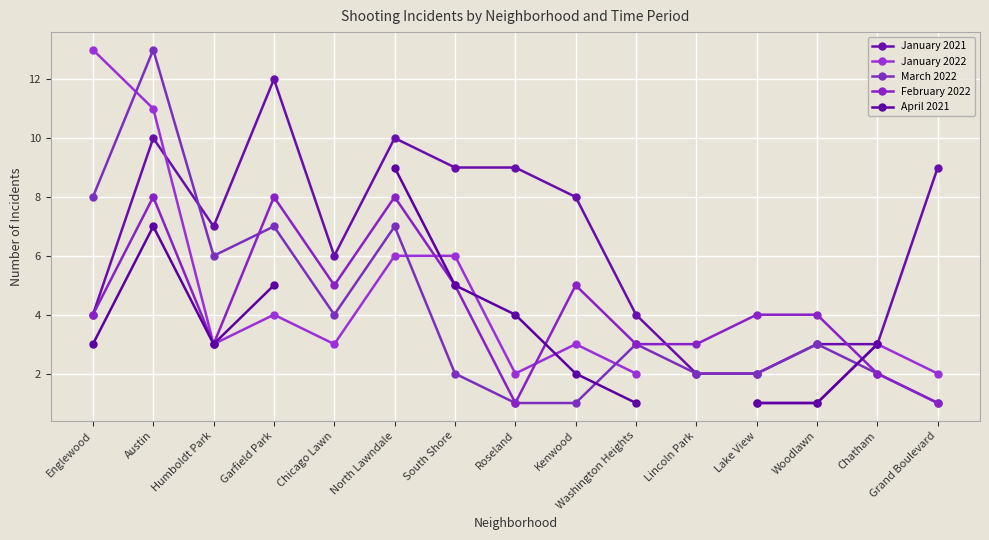

The April 2021 series shows 6.8 at South Shore. True or false?

False